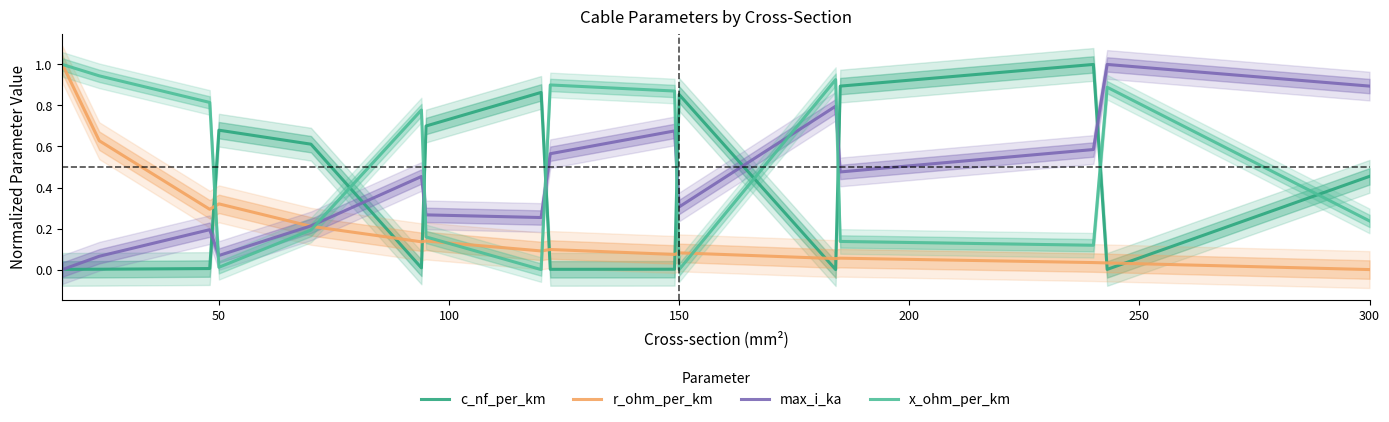

What is the maximum value for r_ohm_per_km?

1.0